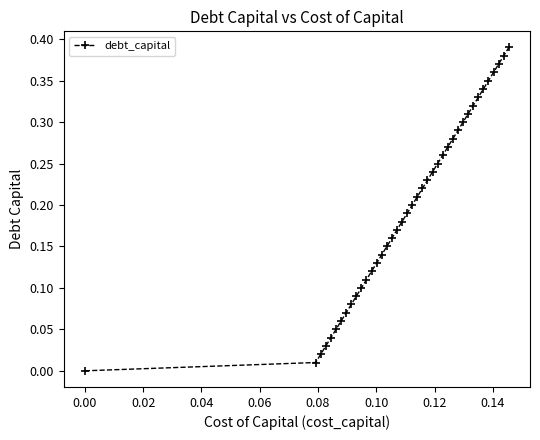

What is the sum of all values?

7.8